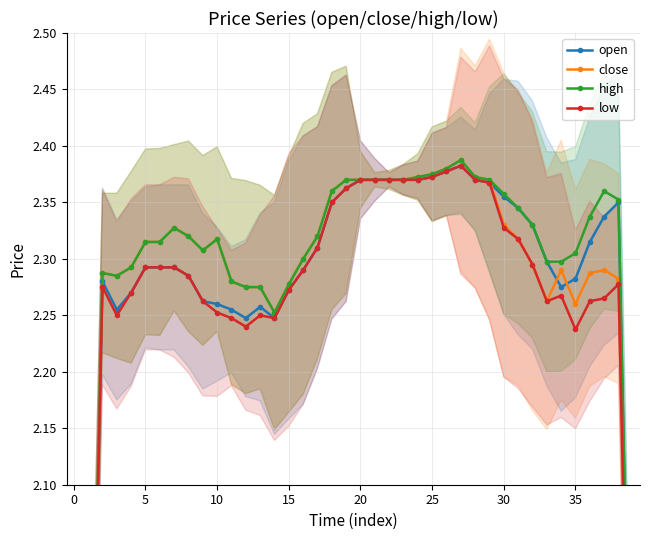

What is the sum of the close values at 39 and 30?

4.1